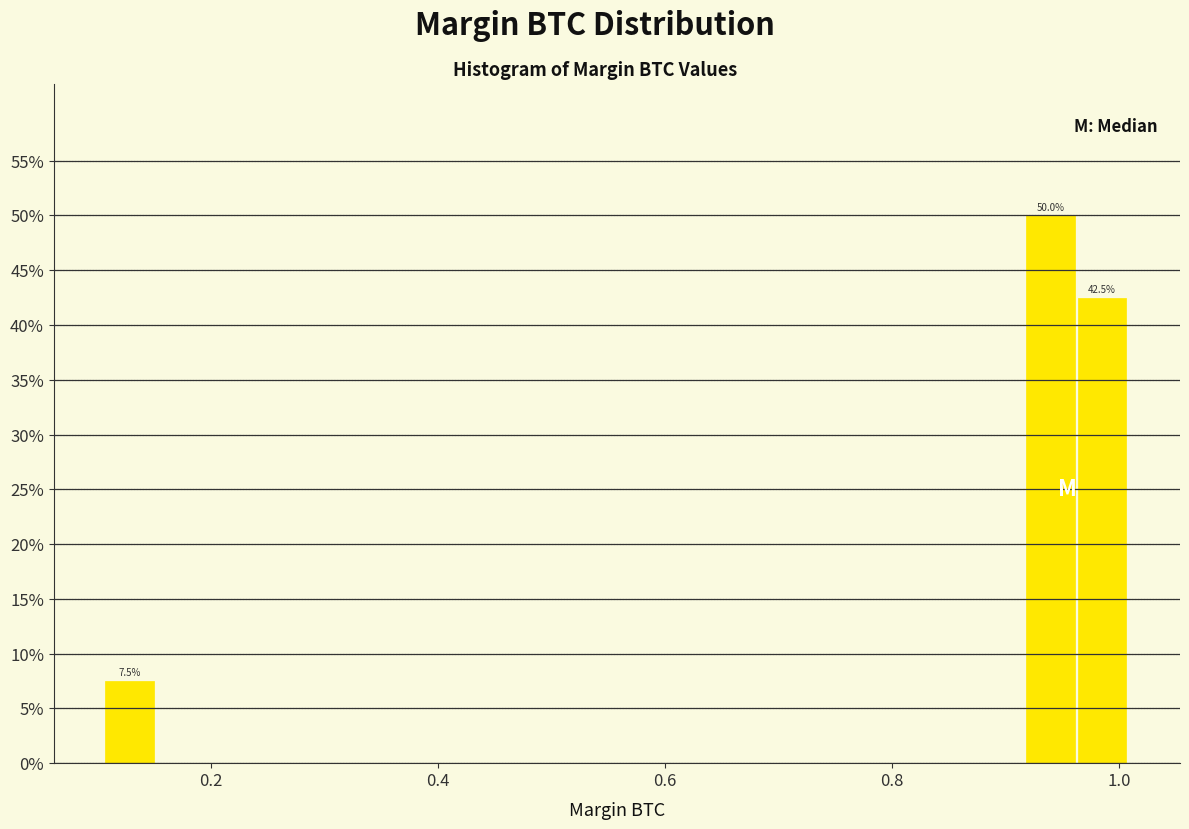

Read against the x-axis, roughly where is the centre of the tallest bar?

0.94